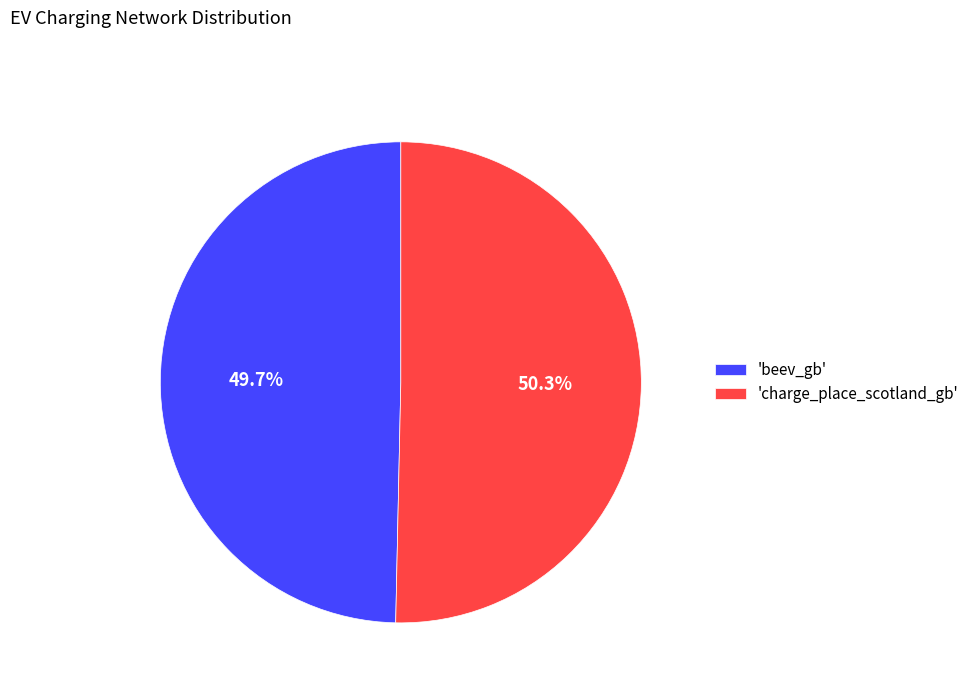

What is the ratio of the value at 'beev_gb' to the value at 'charge_place_scotland_gb'?

1.0